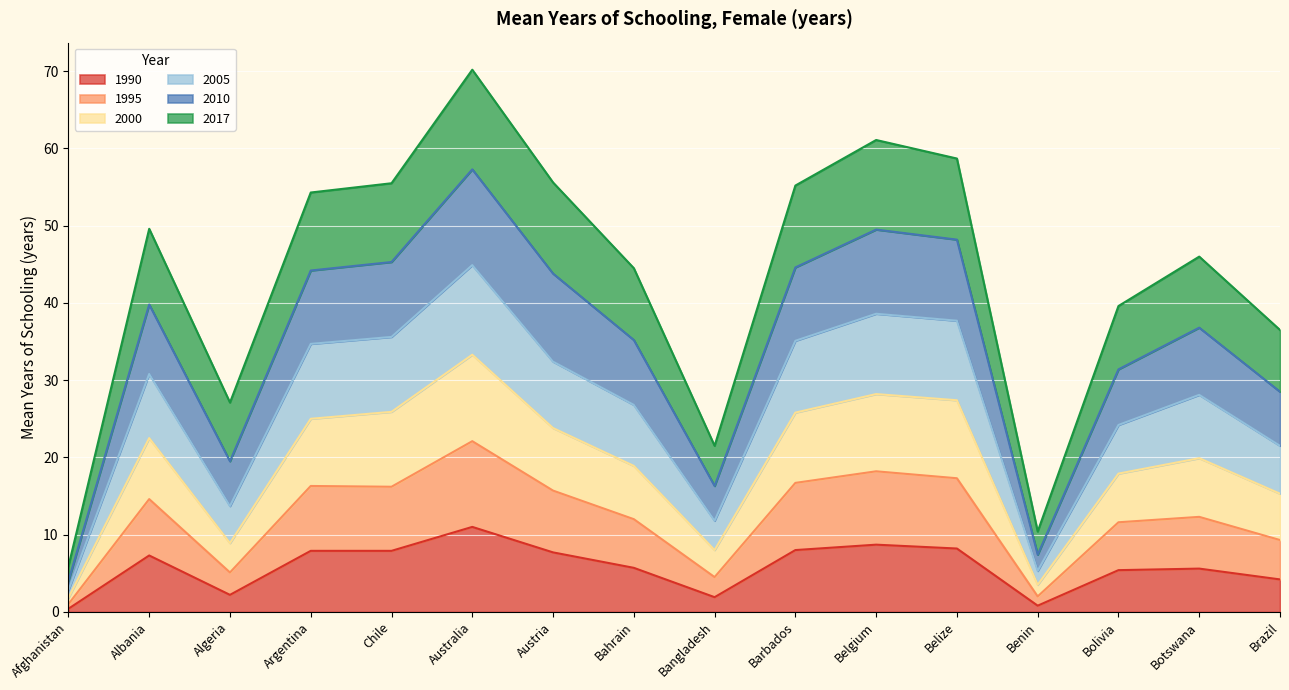

Which category has the highest value in the 1990 series?

Australia